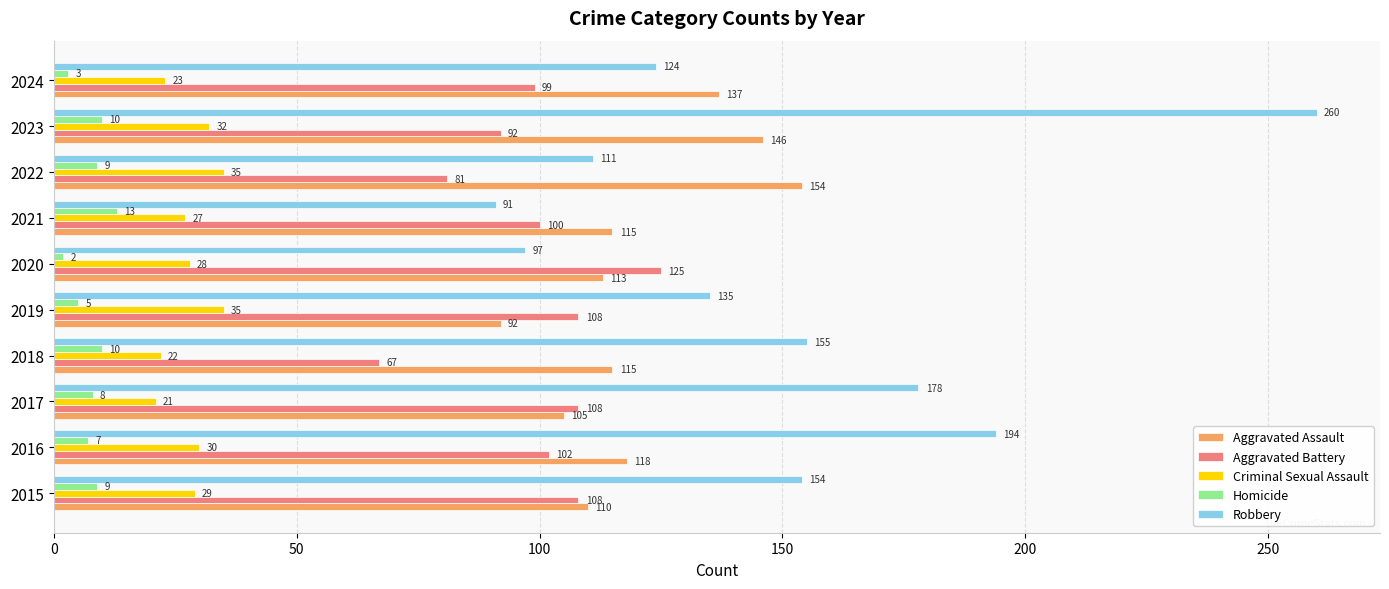

Which series changed the most between 2020 and 2021?

Aggravated Battery